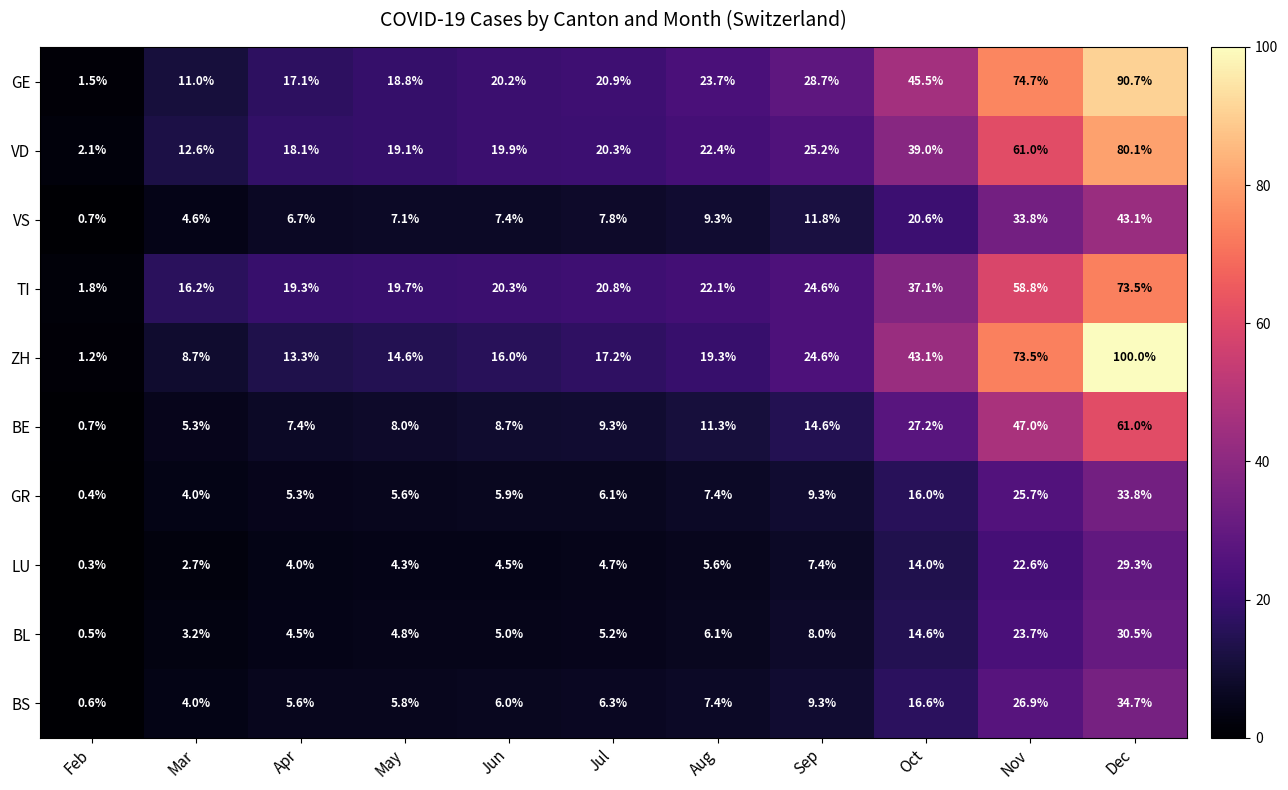

True or false: VS has a value of 7.8 at Jul.

True